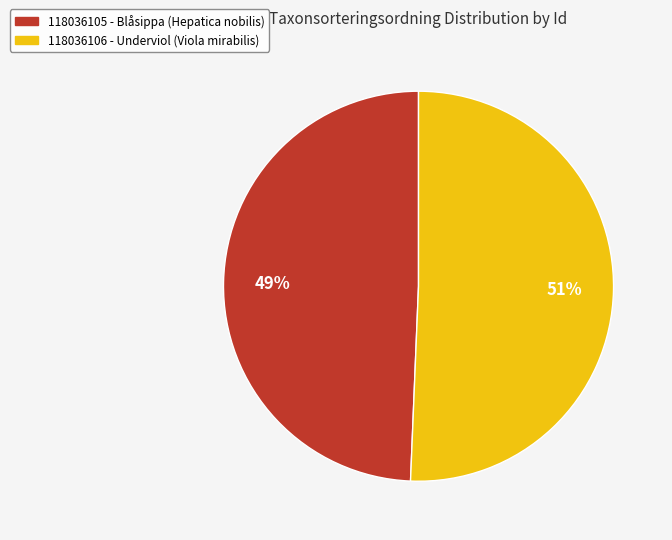

How many segments does this pie chart have?

2